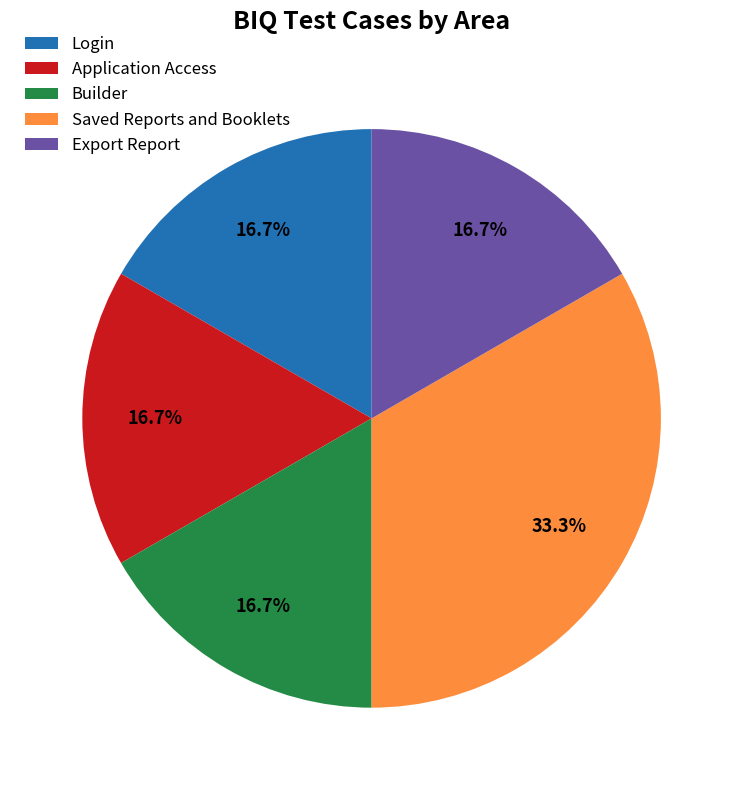

True or false: Login accounts for 17% of the total.

True